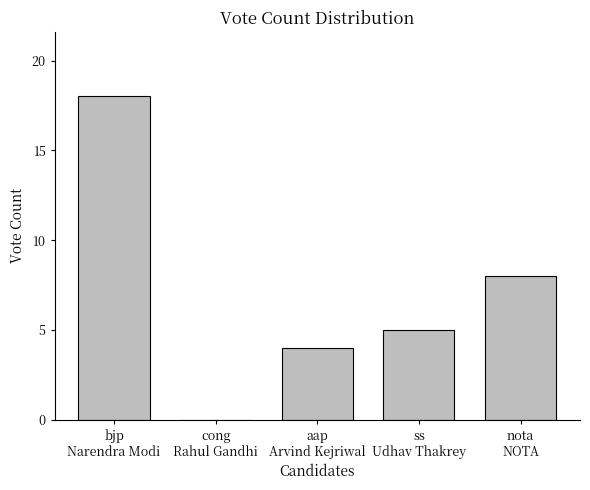

What is the change in value from cong
Rahul Gandhi to aap
Arvind Kejriwal?

+4